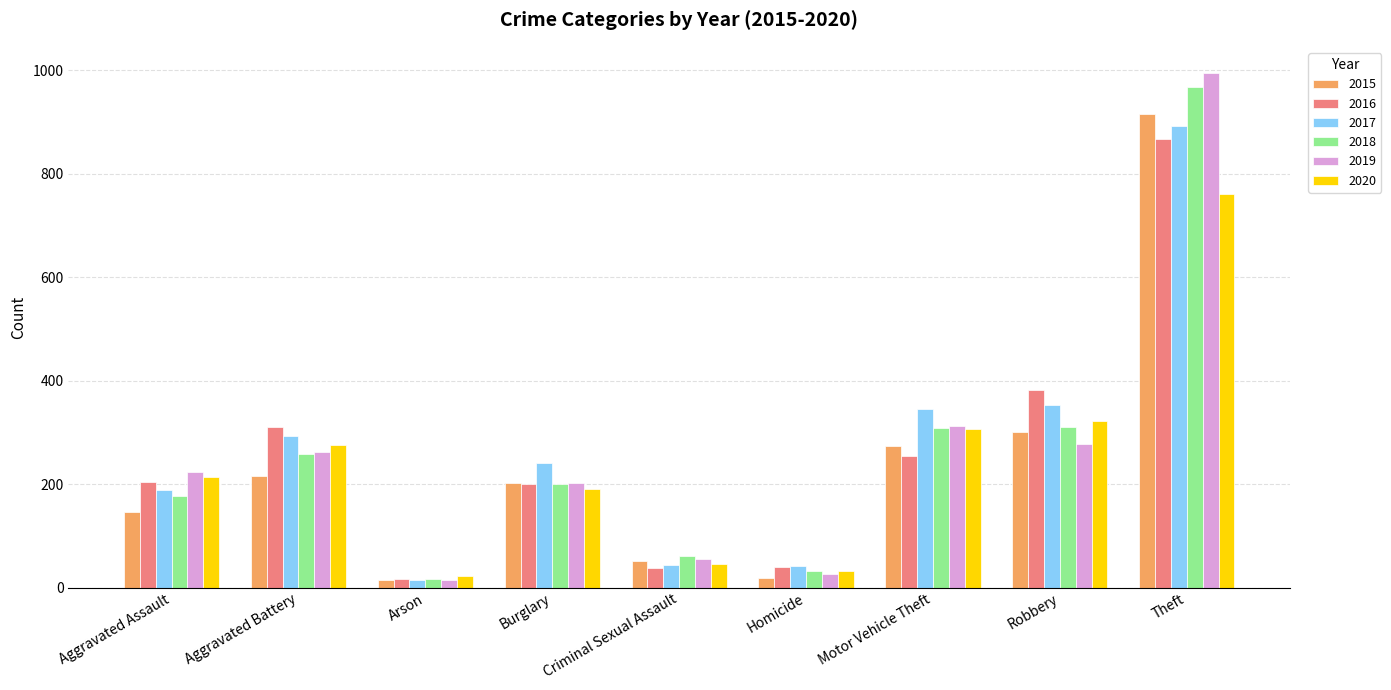

Which category has the highest value across all series?

Theft